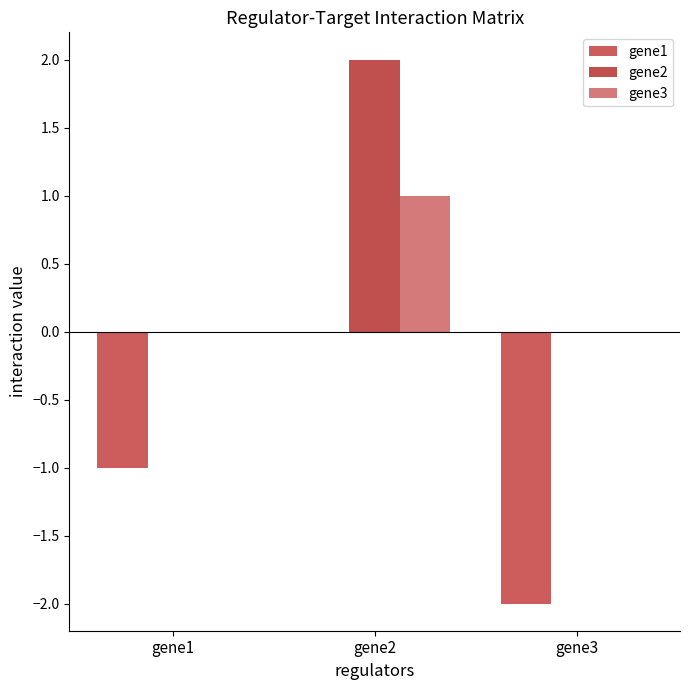

The gene3 series shows 1 at gene2. True or false?

True